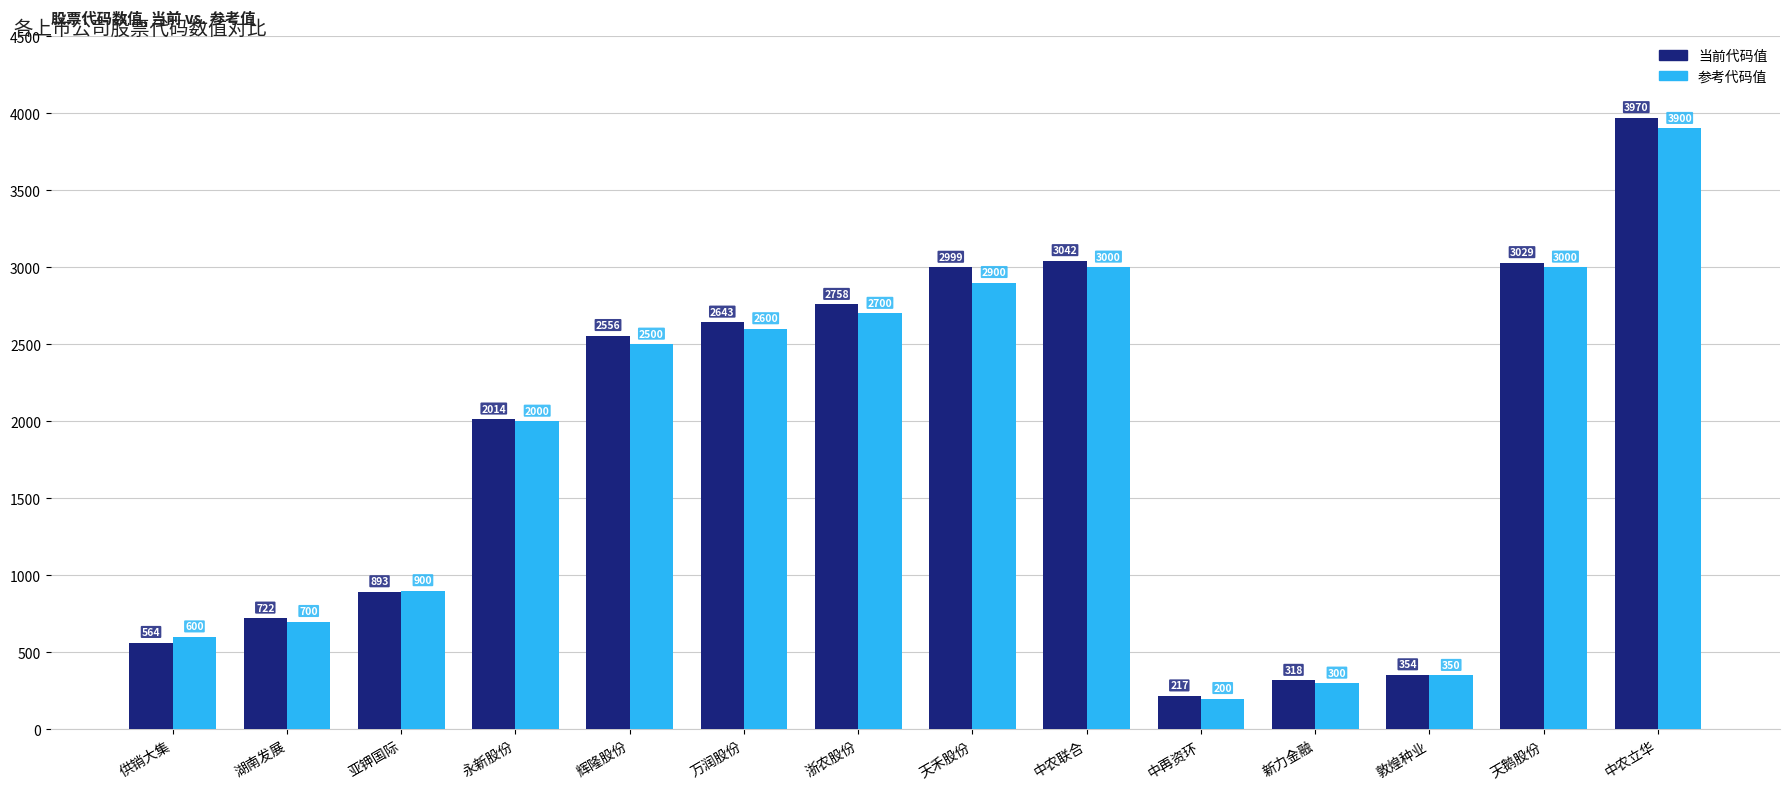

The 当前代码值 series shows 354 at 敦煌种业. True or false?

True